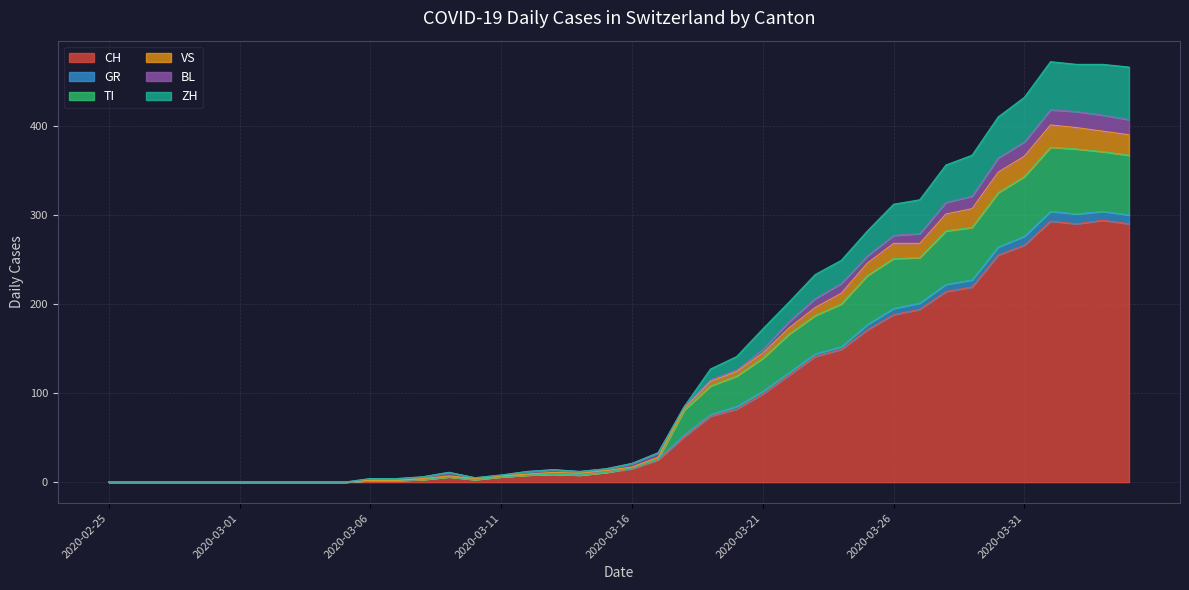

What are all the series names shown in the legend?

CH, GR, TI, VS, BL, ZH